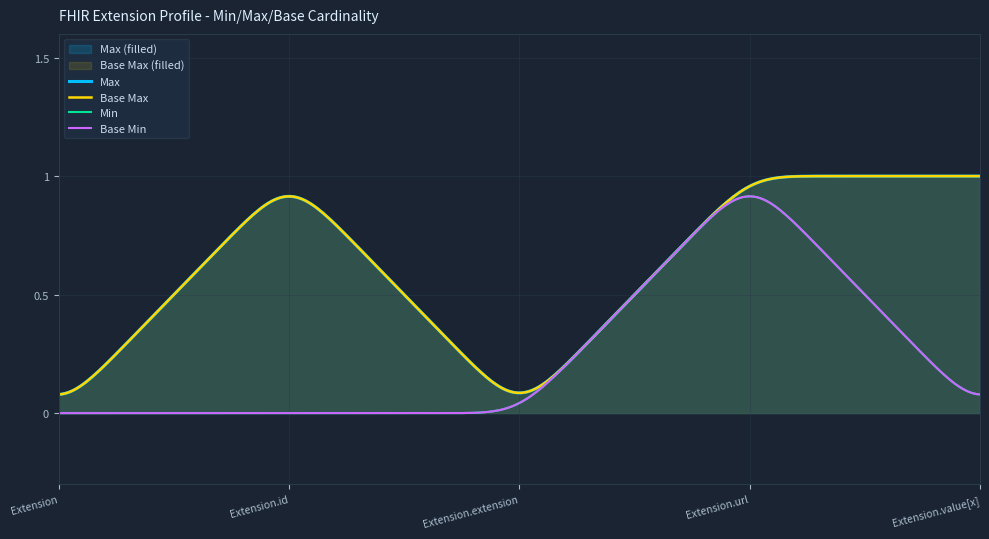

What is the maximum value shown in the chart?

1